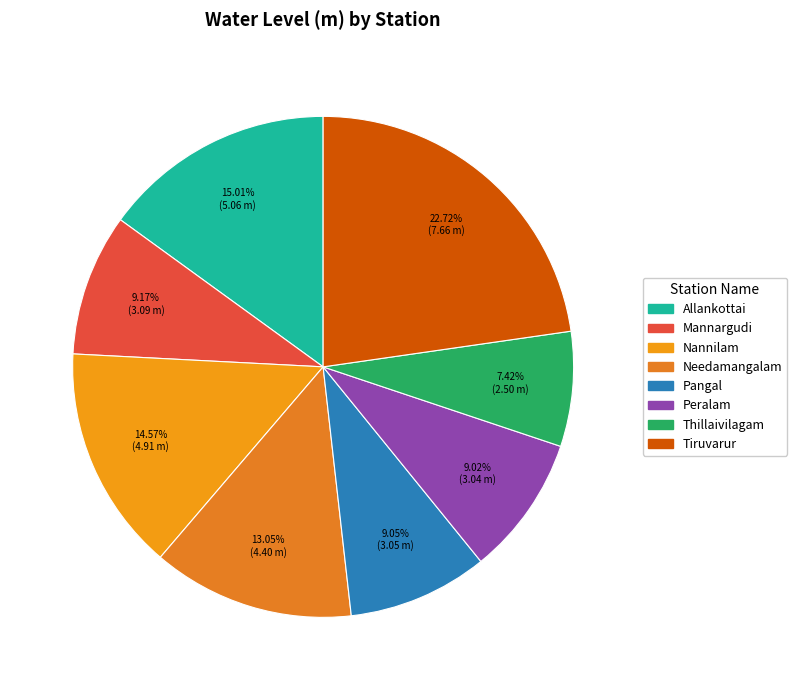

Rank the categories by value from lowest to highest.

Thillaivilagam, Peralam, Pangal, Mannargudi, Needamangalam, Nannilam, Allankottai, Tiruvarur